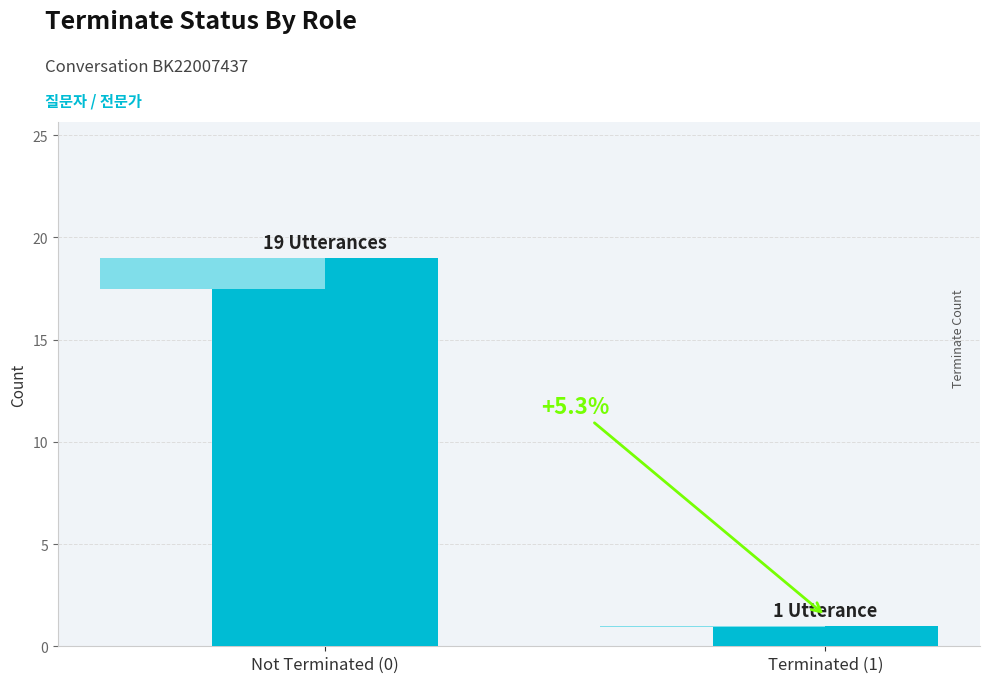

Reading right to left, extract all data points from this chart.

1	19